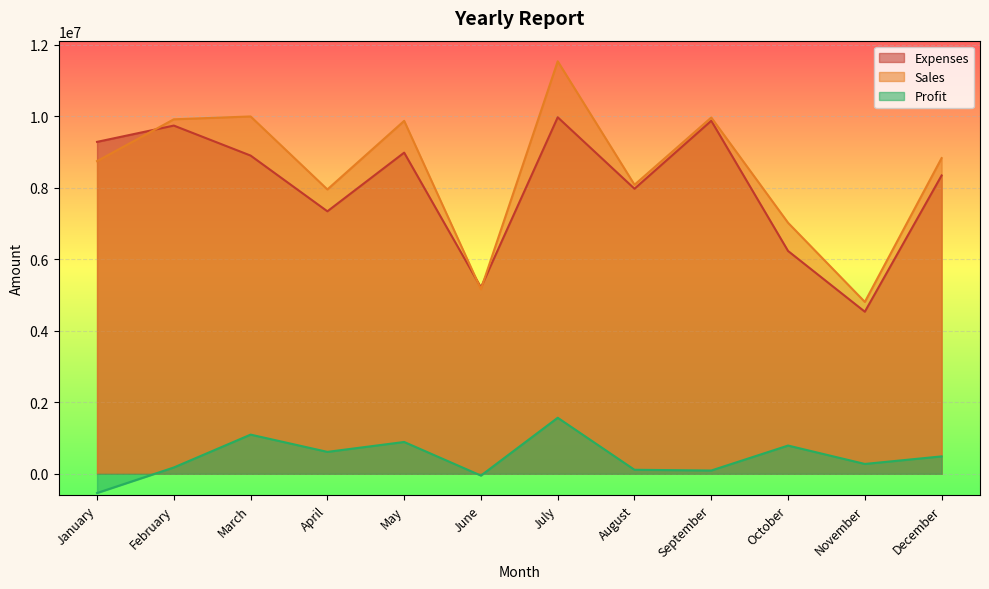

At which label is Expenses closest to 7255650?

April